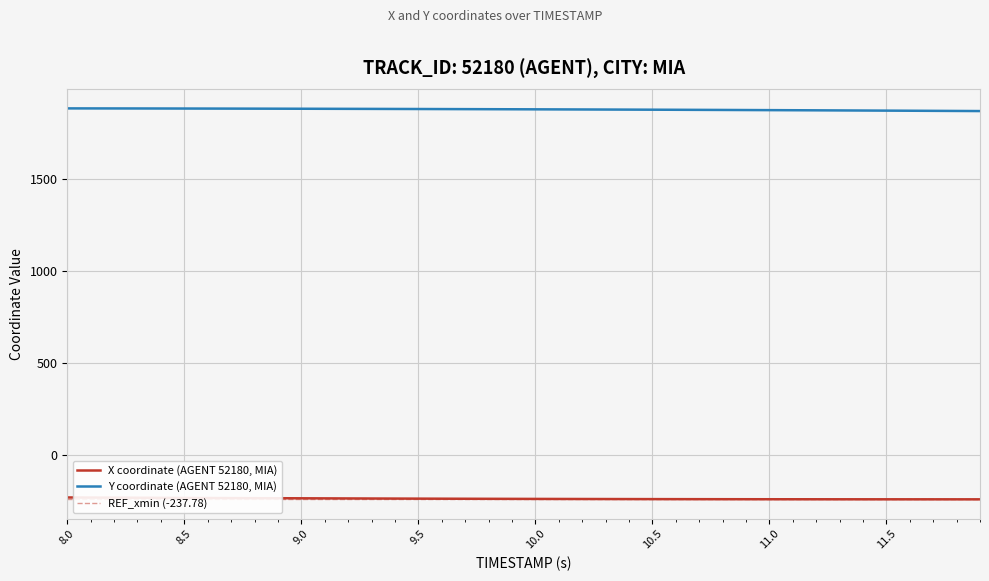

True or false: Y coordinate (AGENT 52180, MIA) and X coordinate (AGENT 52180, MIA) cross at least once.

False